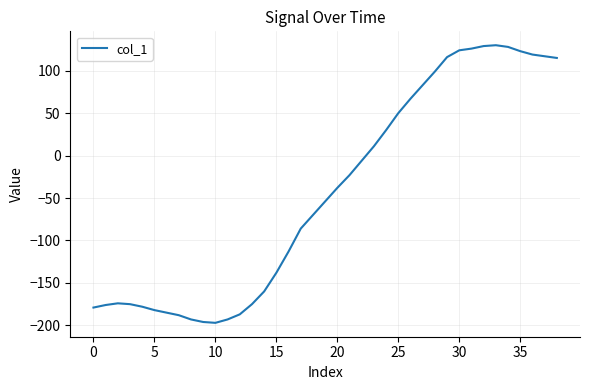

What is the minimum value shown in the chart?

-197